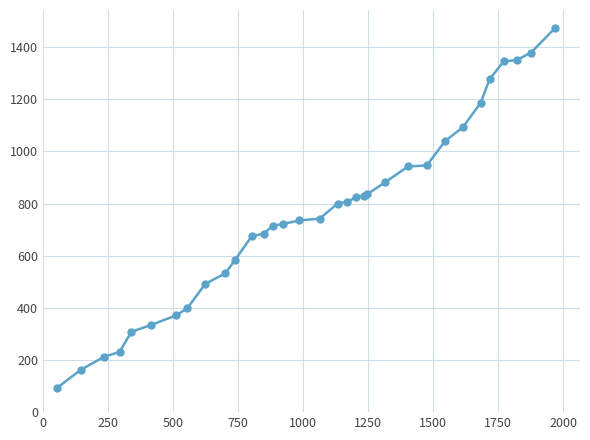

What is the smallest value displayed?

92